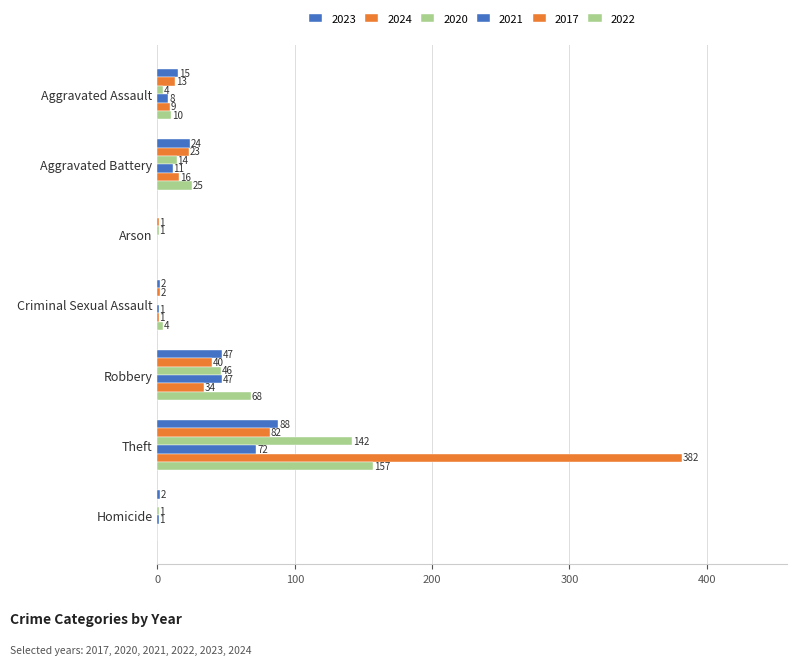

How many values in 2022 are above zero?

5